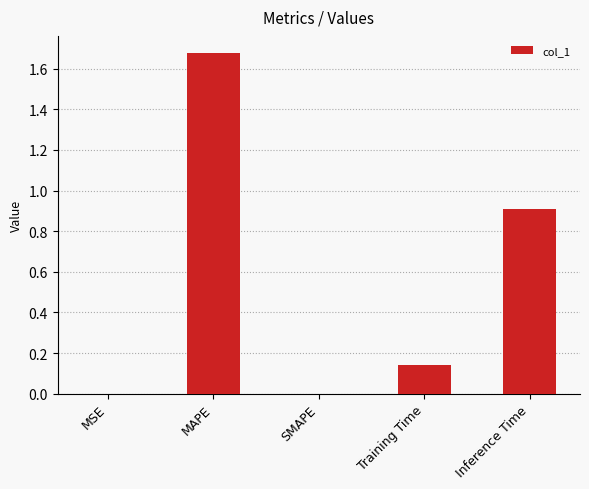

The value at MSE is 0.0. True or false?

True